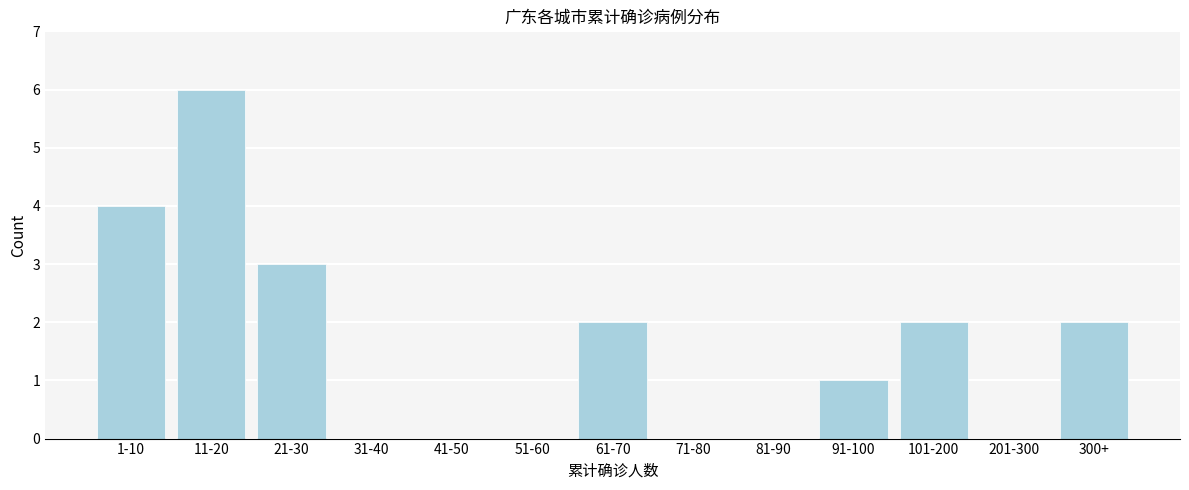

Reading right to left, what are all the values shown in this chart?

300+=2	201-300=0	101-200=2	91-100=1	81-90=0	71-80=0	61-70=2	51-60=0	41-50=0	31-40=0	21-30=3	11-20=6	1-10=4